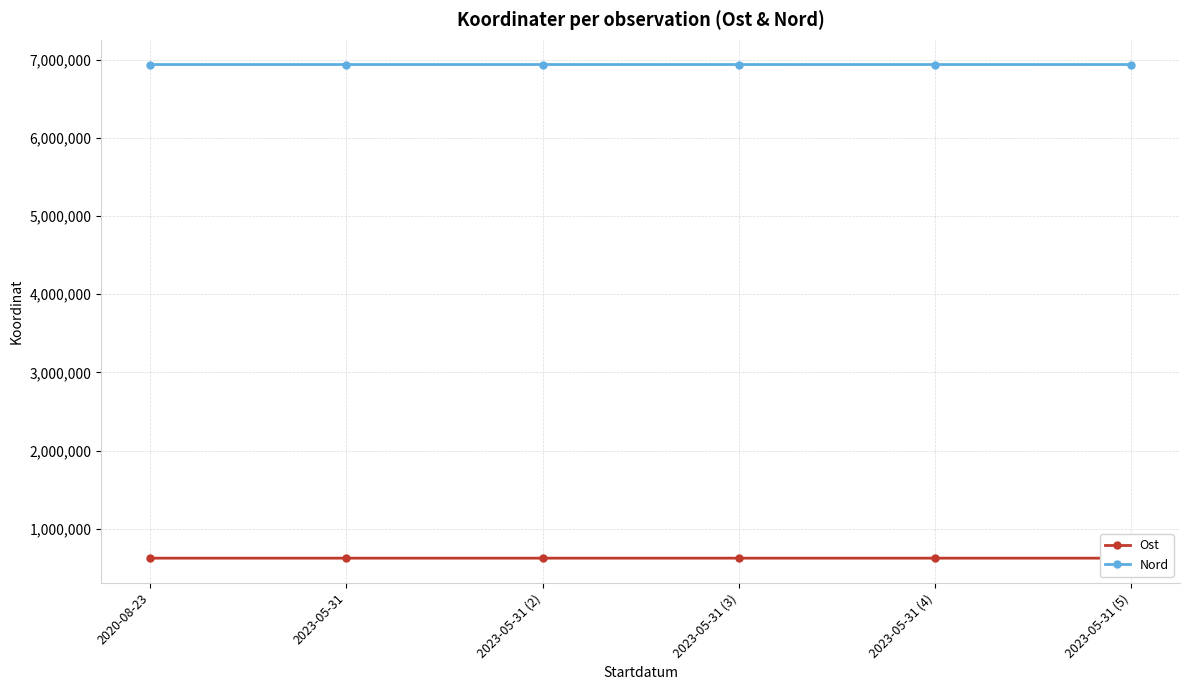

Rank the series by their average value, from lowest to highest.

Ost, Nord